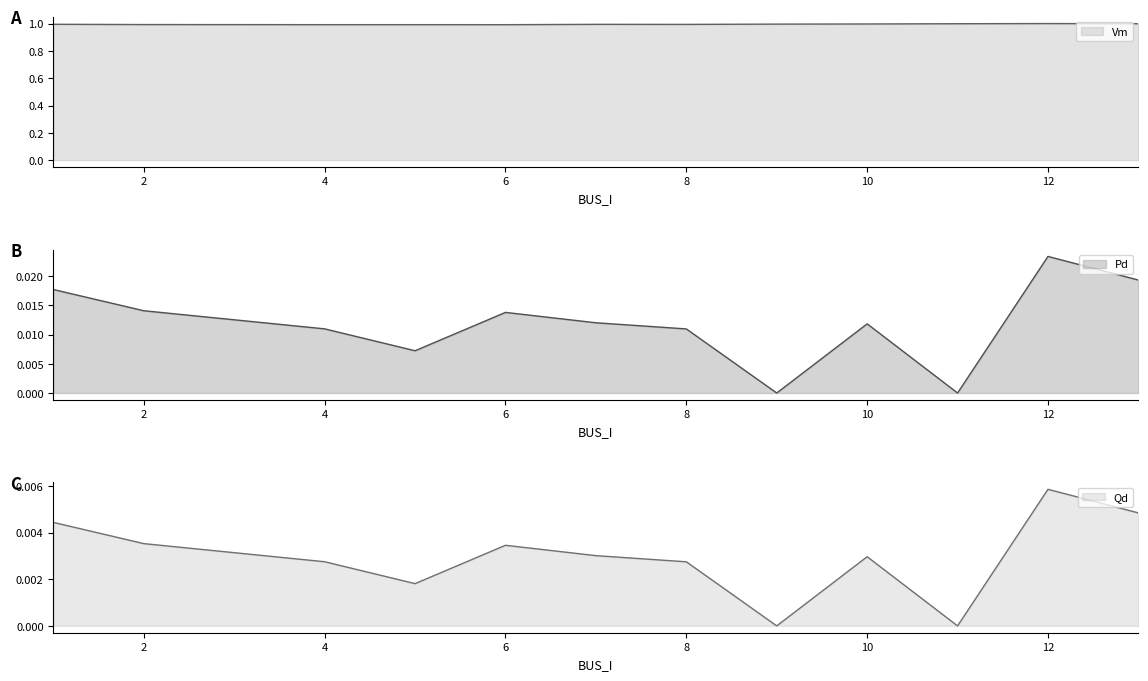

What are all the series names shown in the legend?

Vm, Pd, Qd